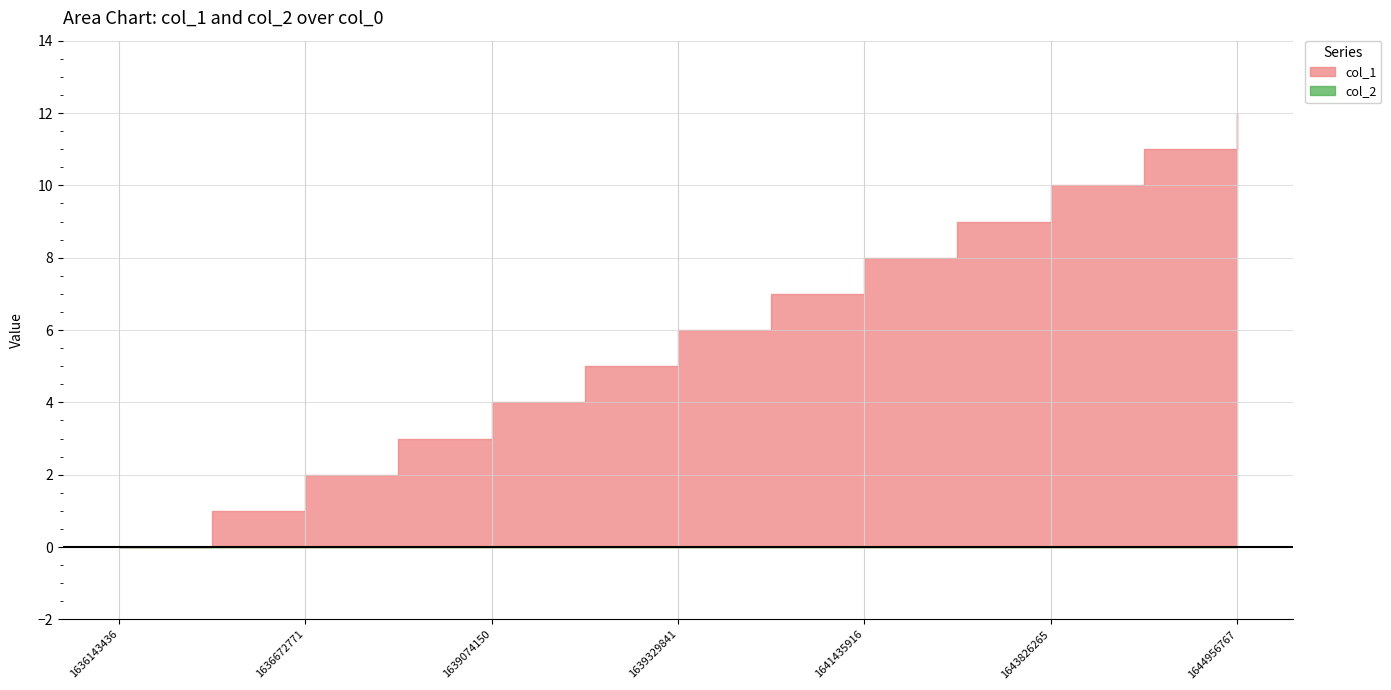

At which category does the chart reach its minimum across all series?

1636143436